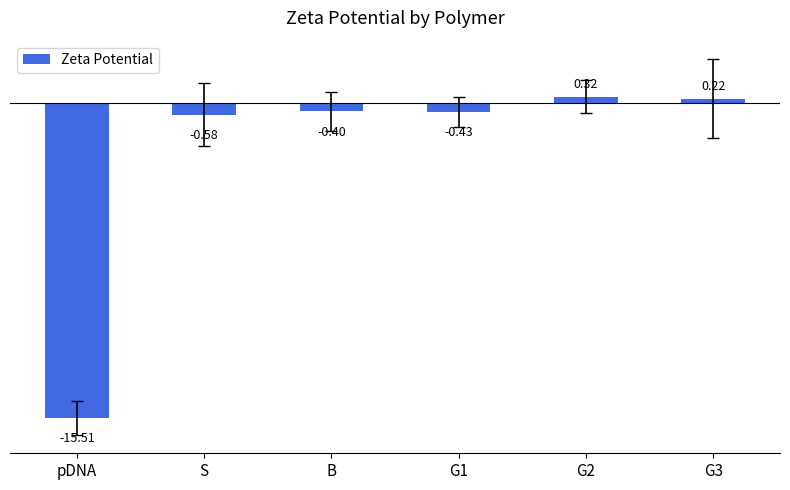

What is the change in value from pDNA to S?

+14.9